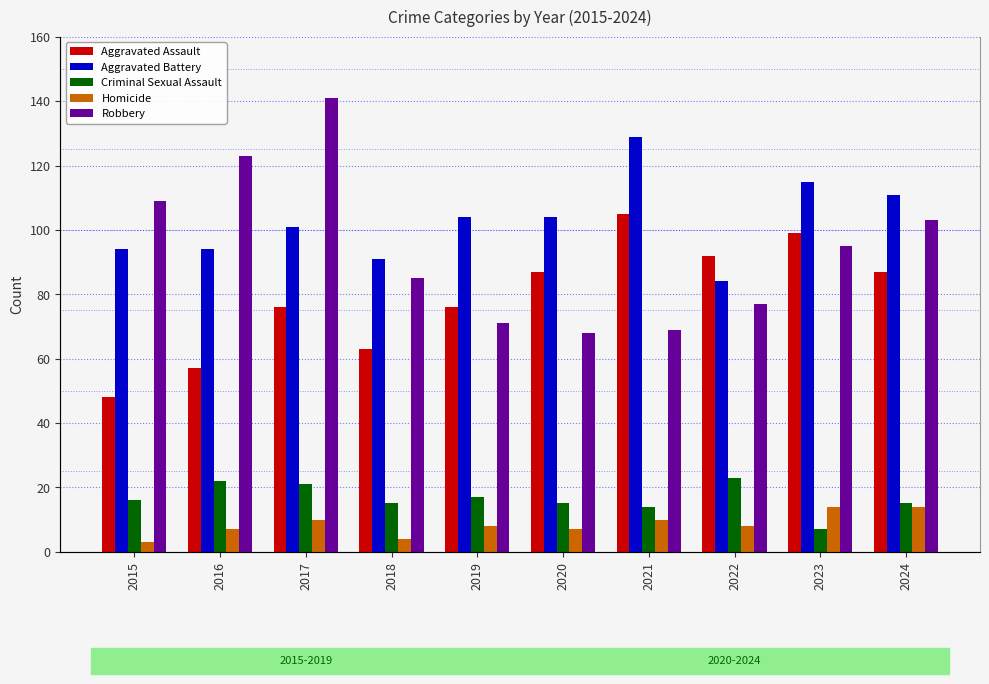

Read the Homicide value at 2018.

4